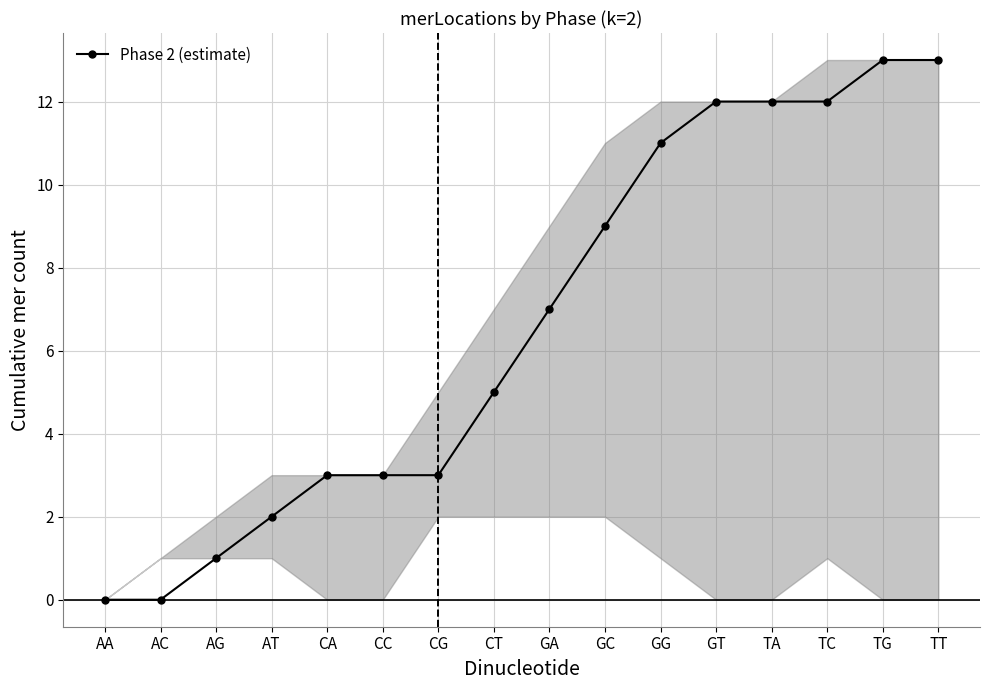

What is the maximum value shown in the chart?

13